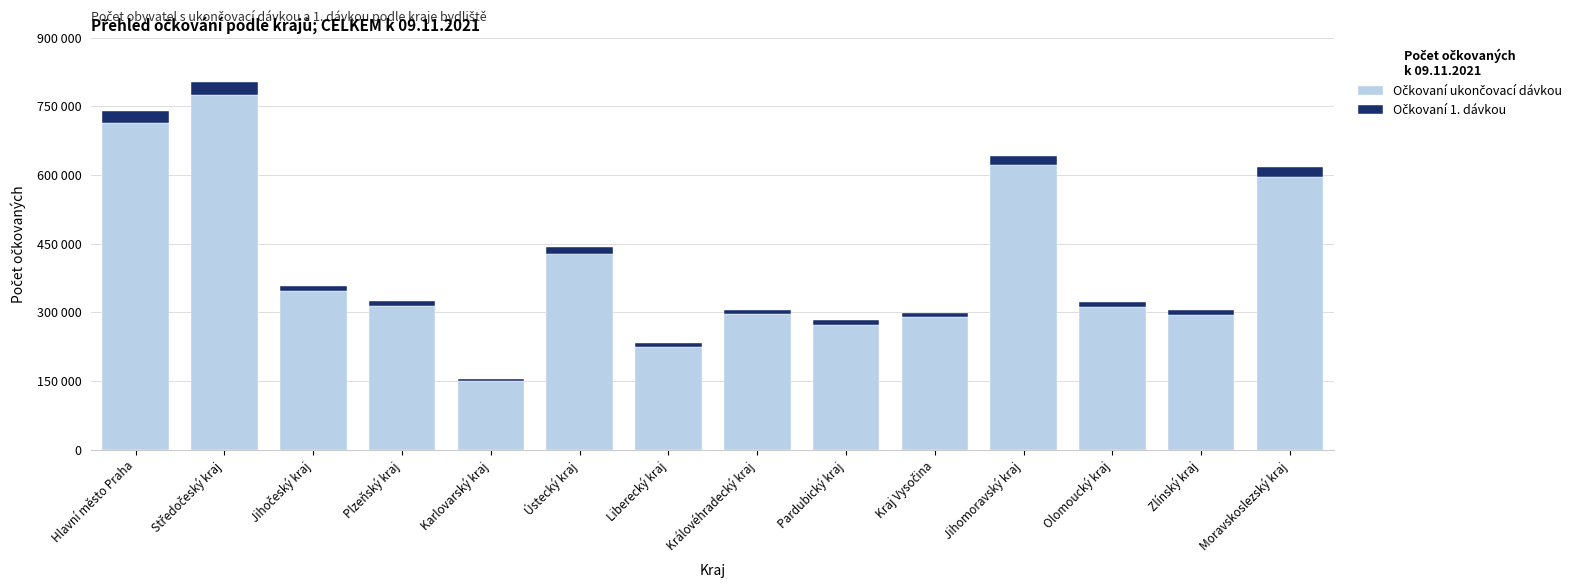

True or false: Očkovaní 1. dávkou has a value of 27766 at Středočeský kraj.

True